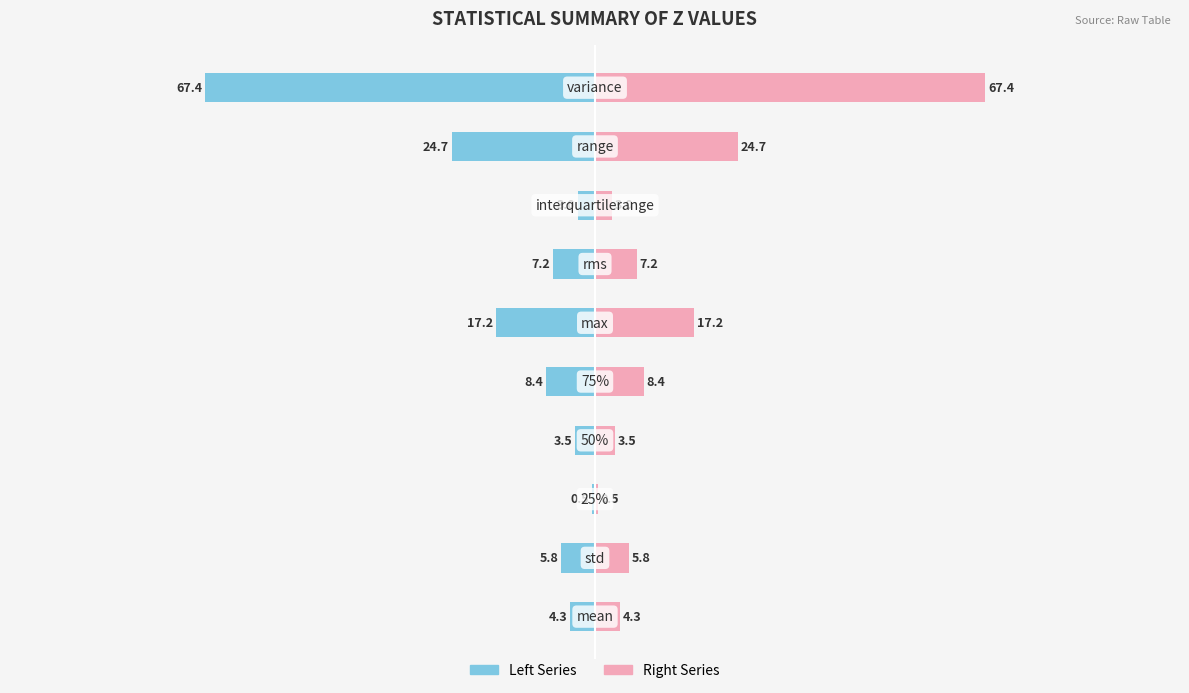

What is the value of the Left Series bar at the 7th from the left?

-7.2